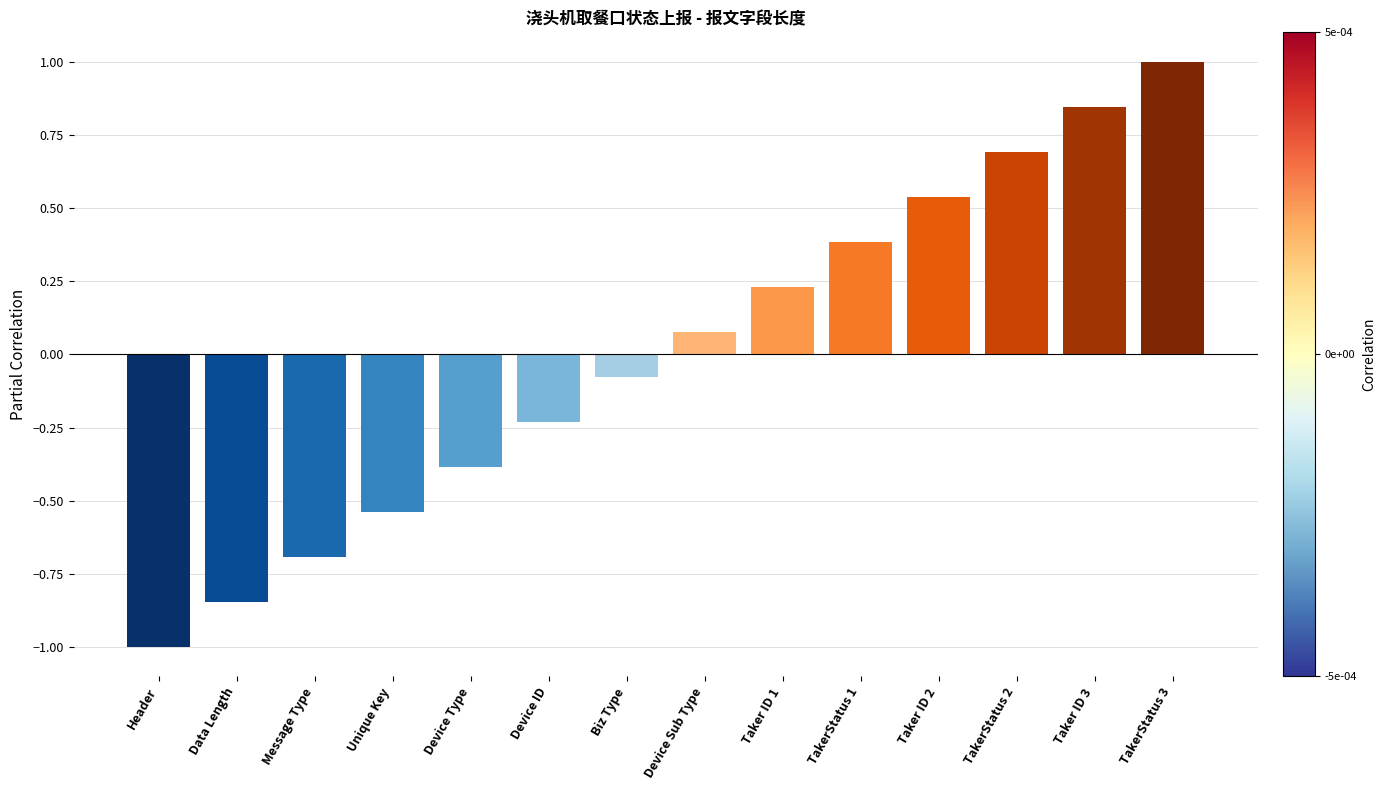

Count the number of values greater than 0.

7